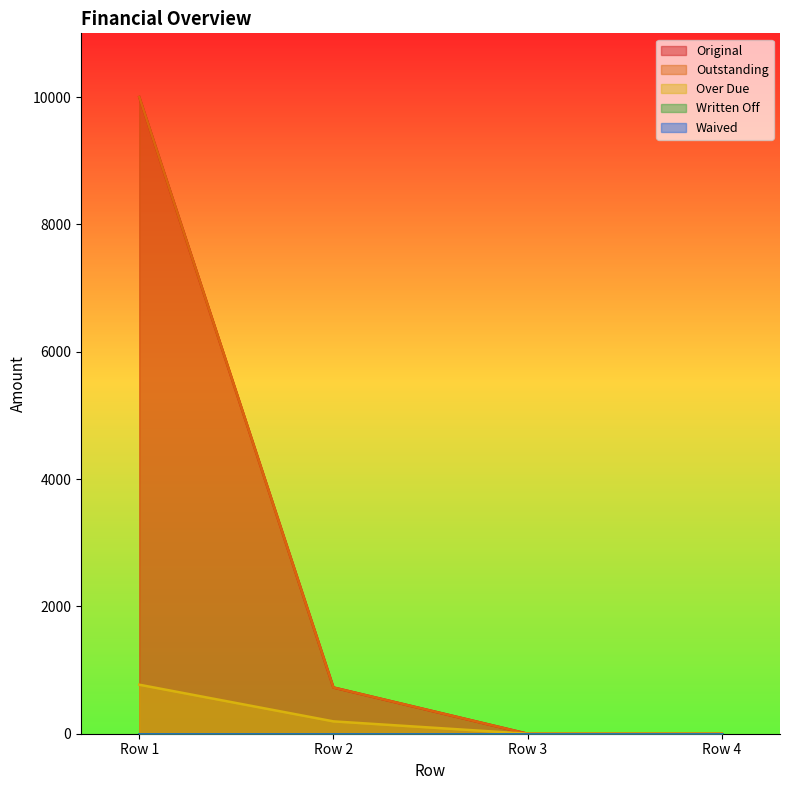

Which series changed the most between Row 1 and Row 2?

Original